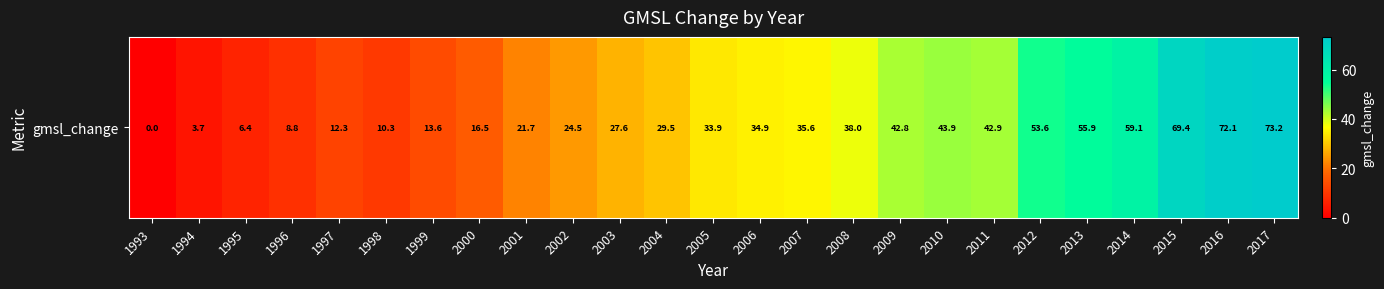

Rank the categories by value from highest to lowest.

2017, 2016, 2015, 2014, 2013, 2012, 2010, 2011, 2009, 2008, 2007, 2006, 2005, 2004, 2003, 2002, 2001, 2000, 1999, 1997, 1998, 1996, 1995, 1994, 1993